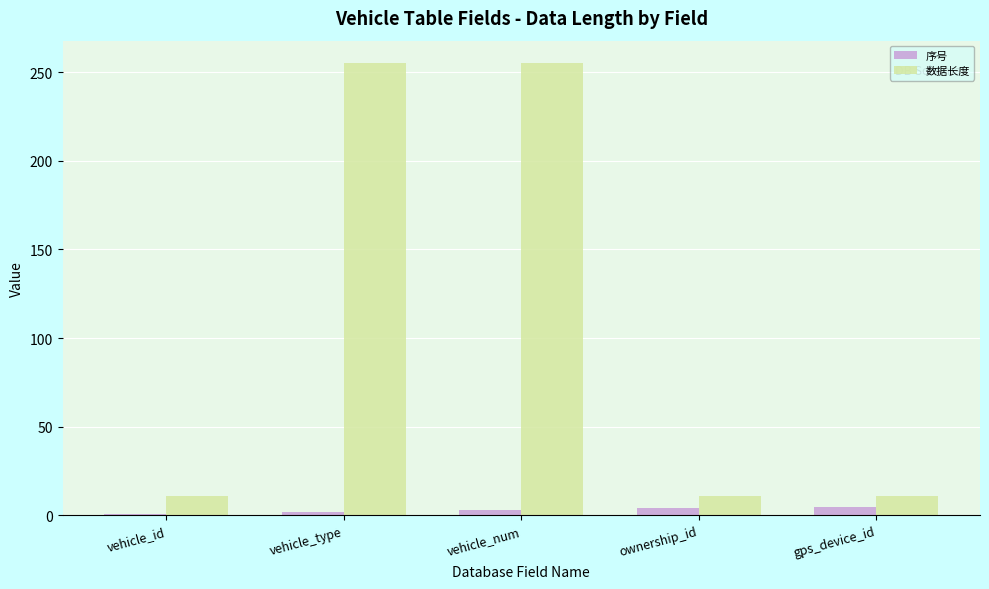

How many groups of bars are there?

5